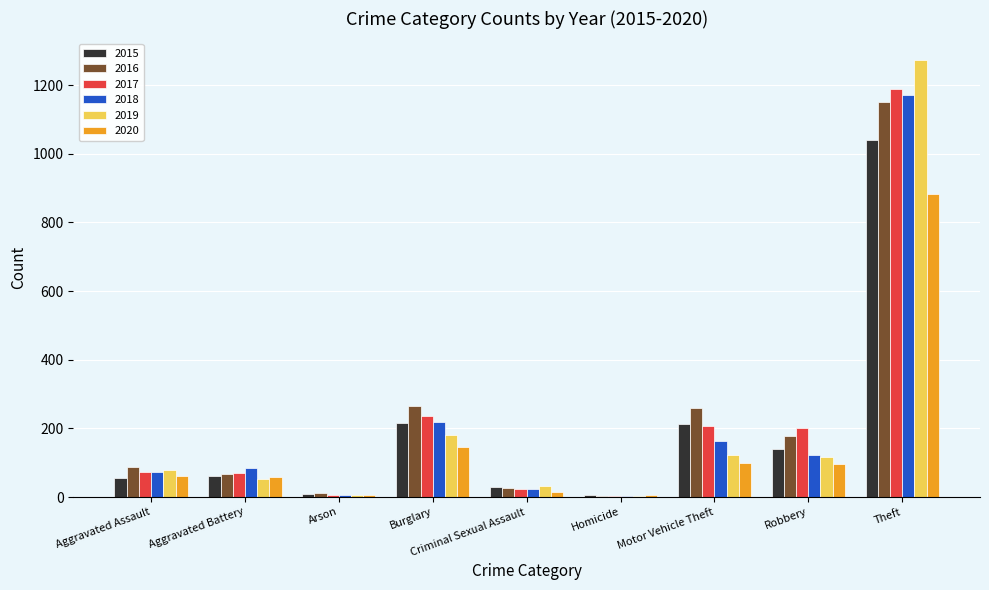

What is the sum of the 2019 values at Aggravated Assault and Robbery?

196